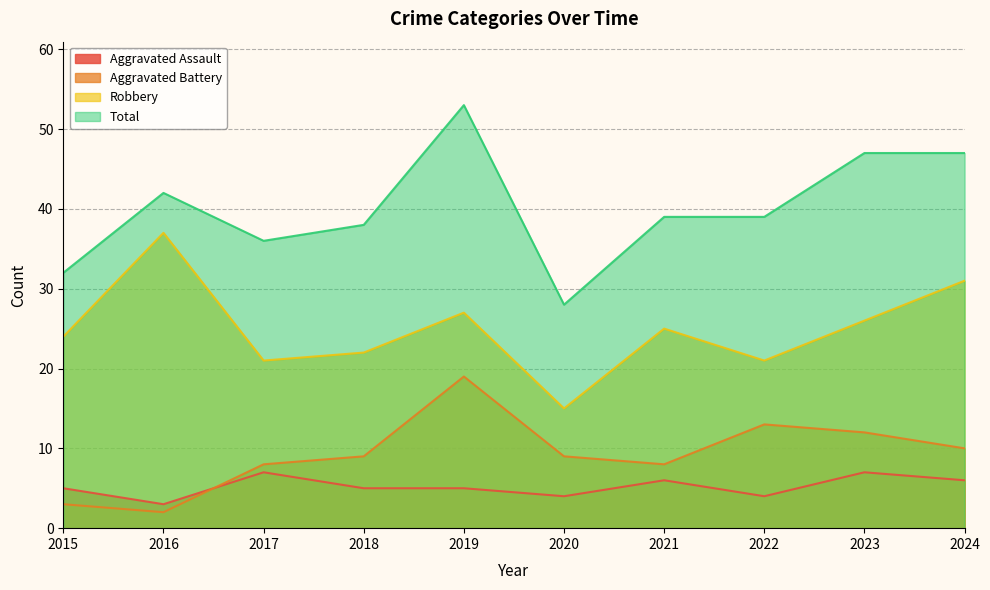

What is the spread (max minus min) of values at 2021?

33